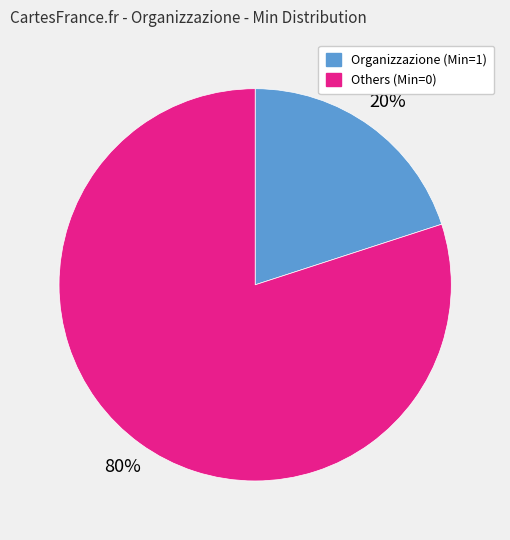

Which category accounts for the majority?

Others (Min=0)